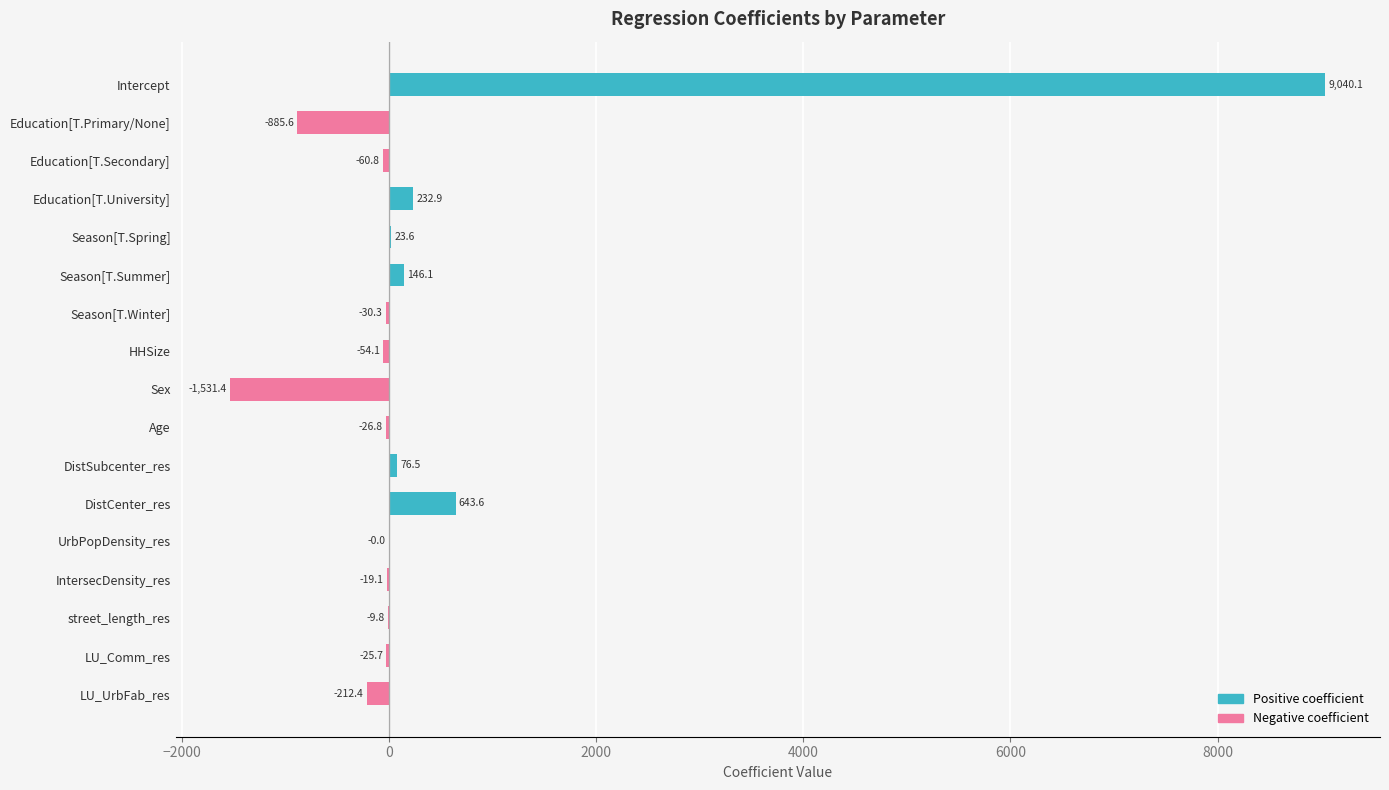

Which category has the highest value across all series?

Intercept